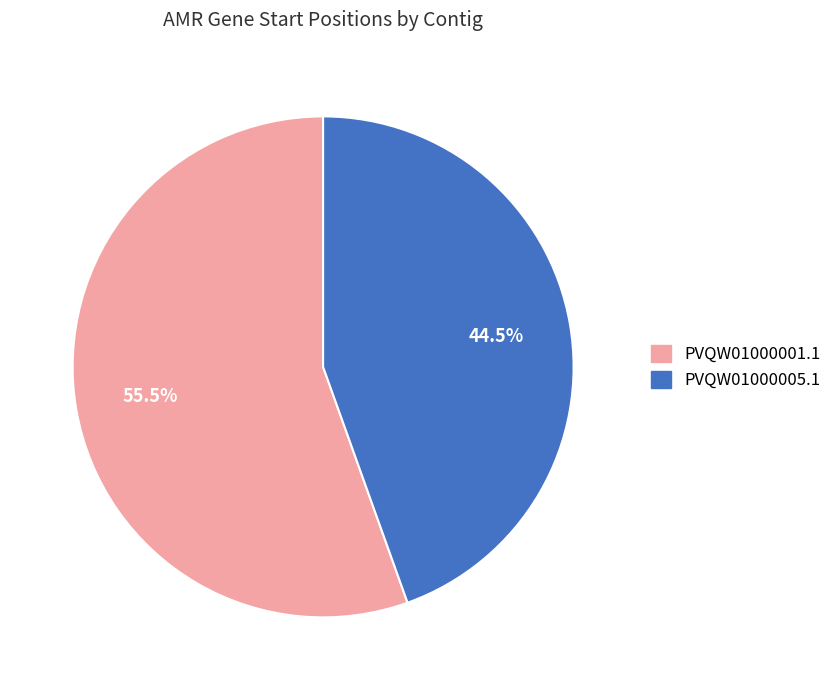

What is the ratio of the value at PVQW01000001.1 to the value at PVQW01000005.1?

1.2